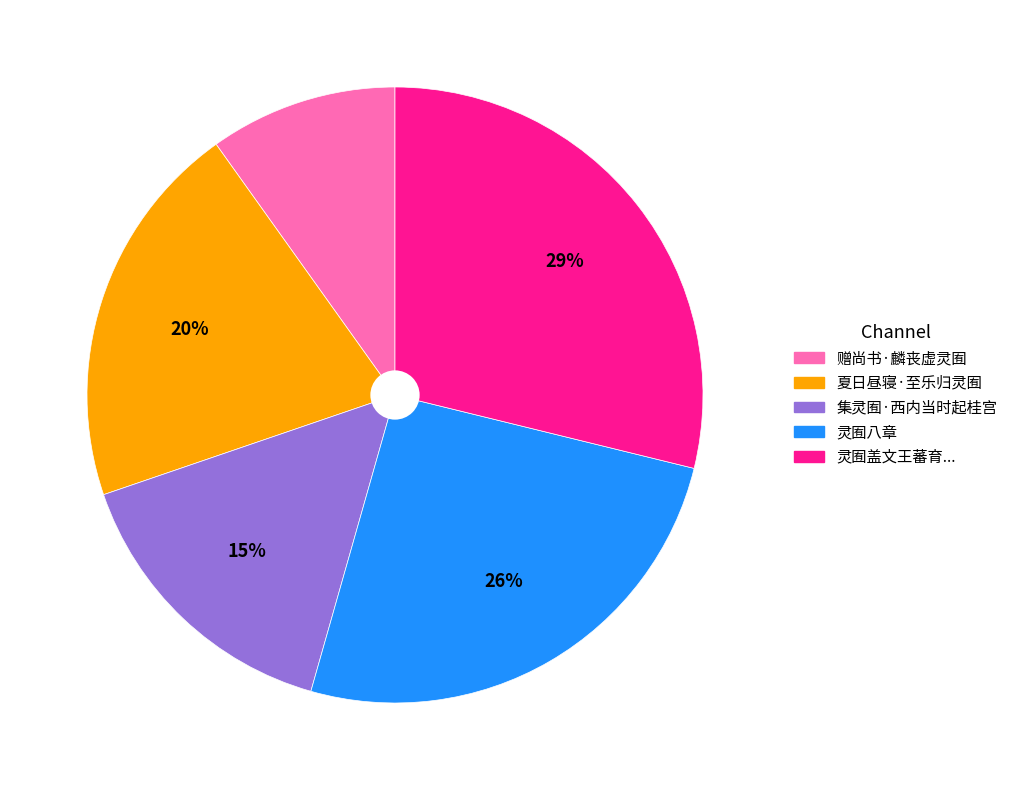

What is the largest slice in the pie chart?

灵囿盖文王蕃育...